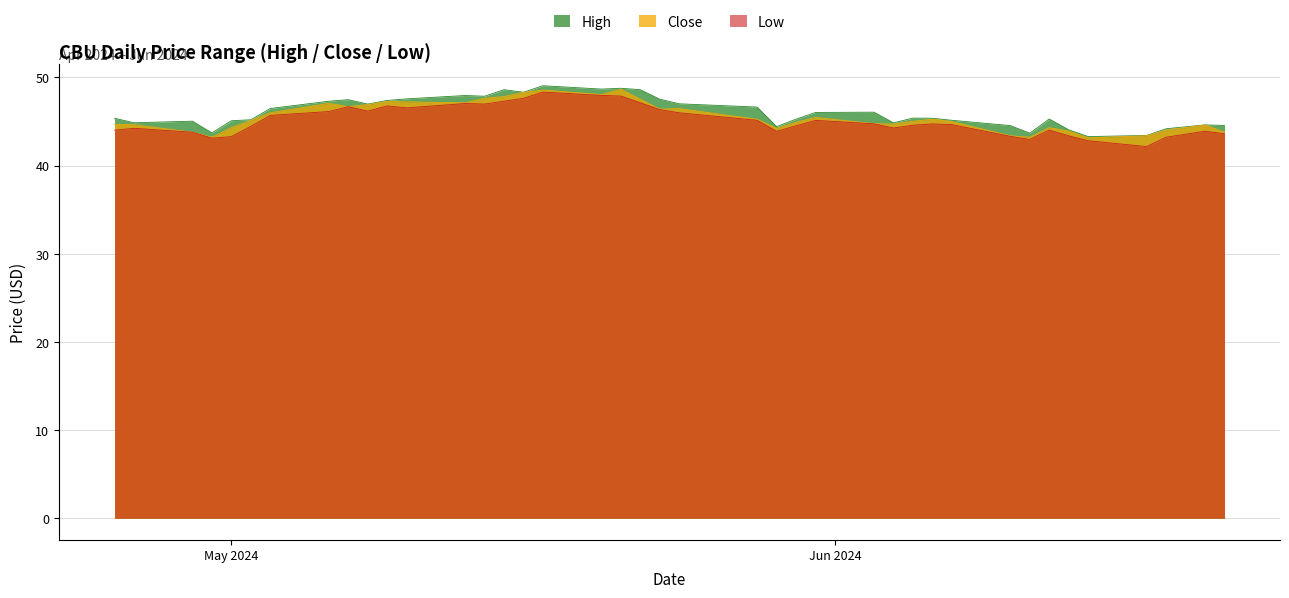

What position from the left is 2024-05-02?

6